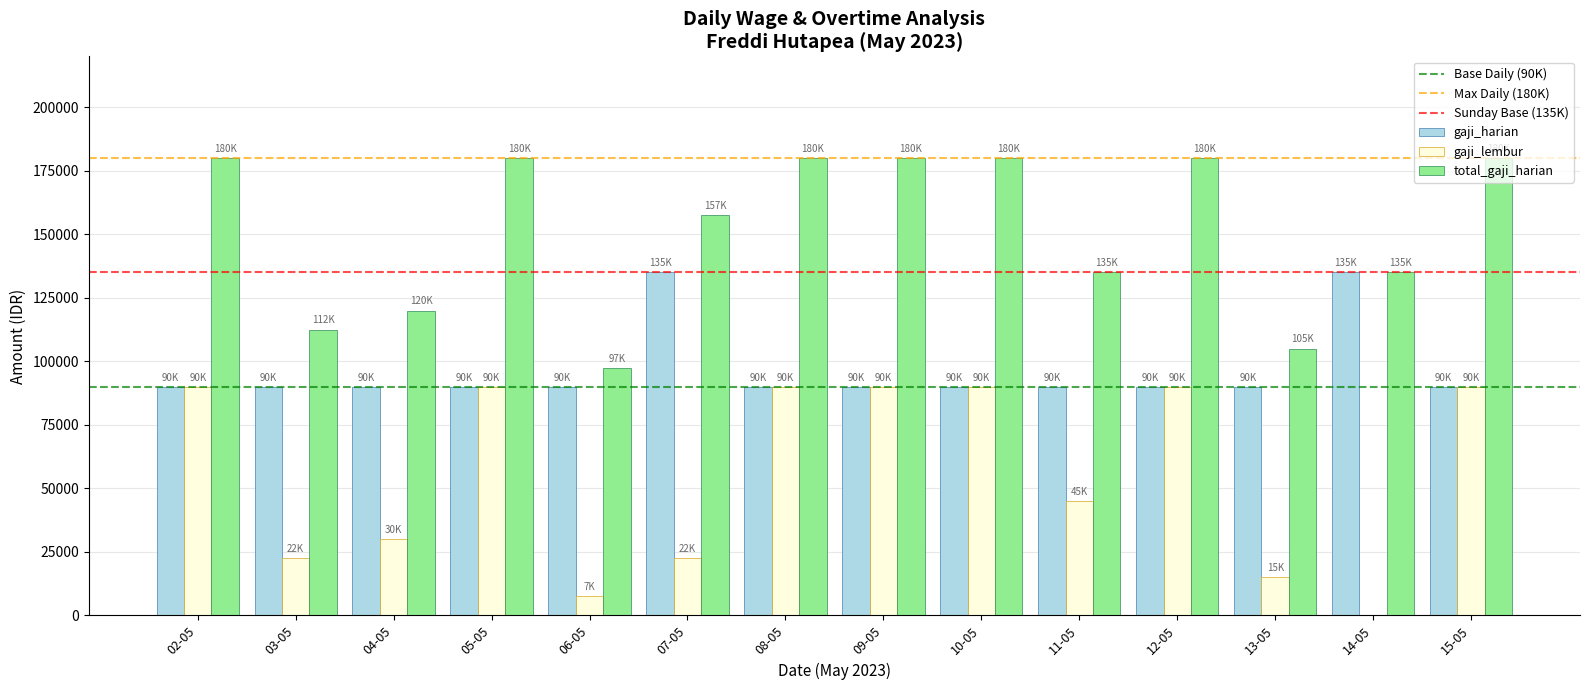

What is the maximum value shown in the chart?

180000